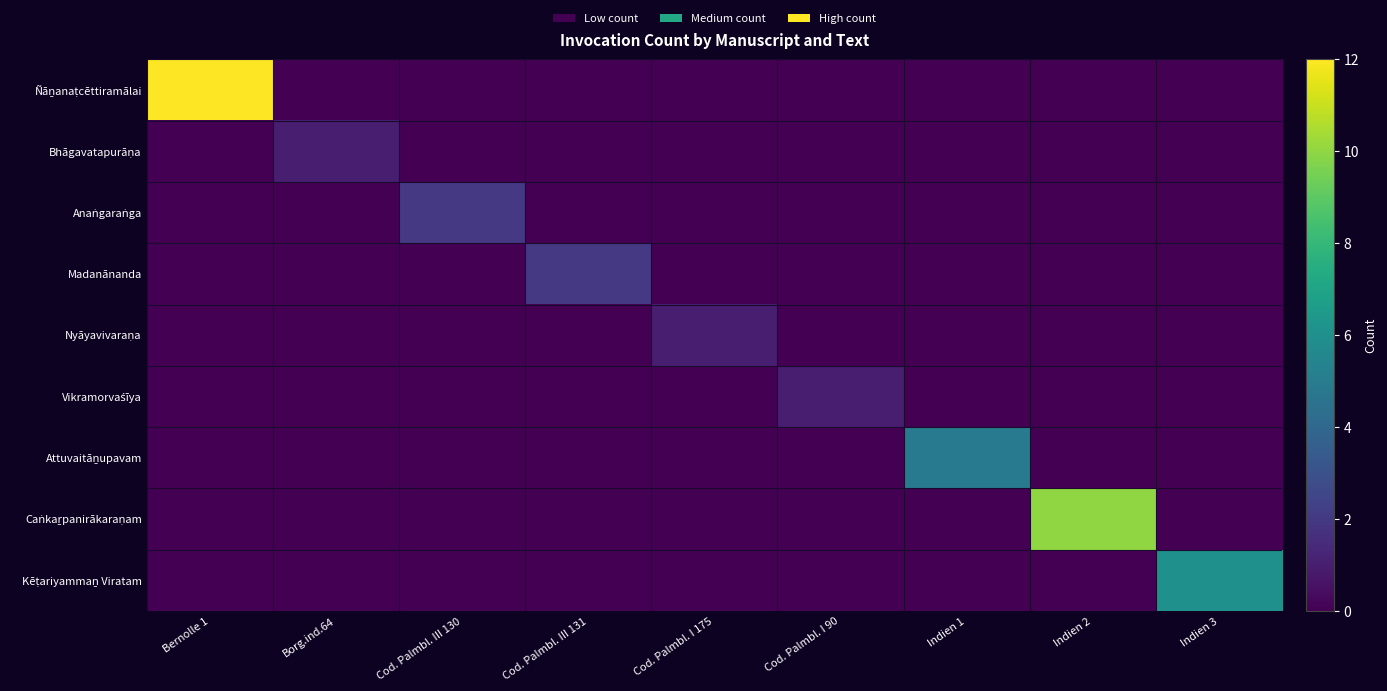

Between Cod. Palmbl. III 130 and Cod. Palmbl. I 90, which is larger?

Cod. Palmbl. III 130